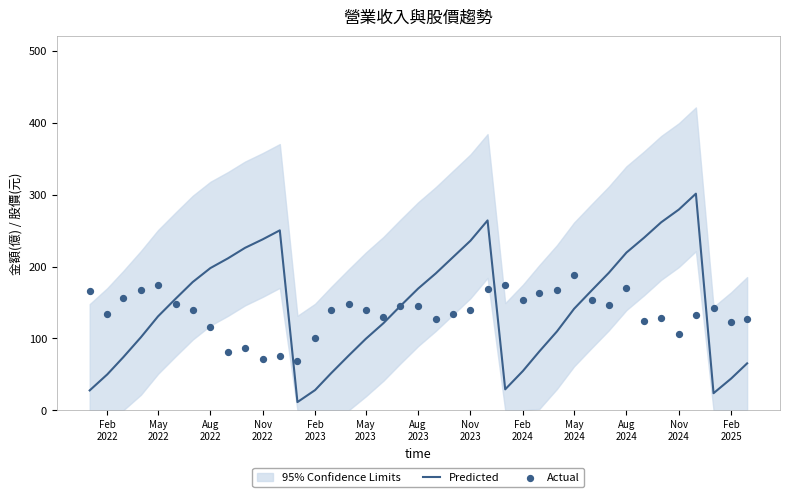

Which series has the largest Y range (max minus min)?

Predicted